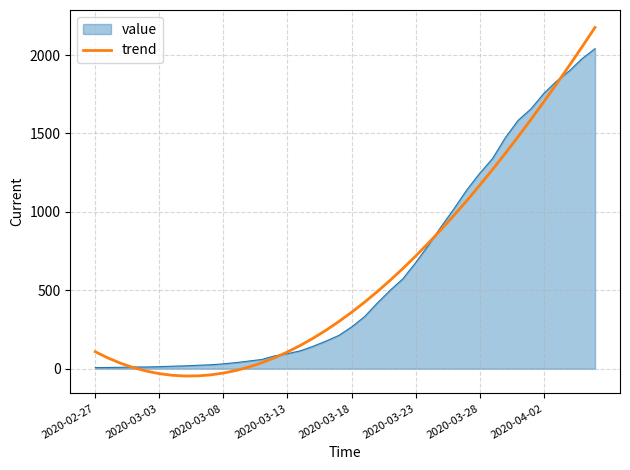

Does the chart have visible grid lines?

Yes